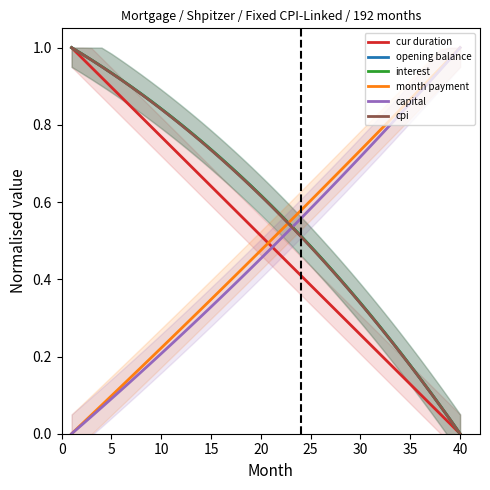

True or false: cur duration has a value of 0.0 at 40.

True